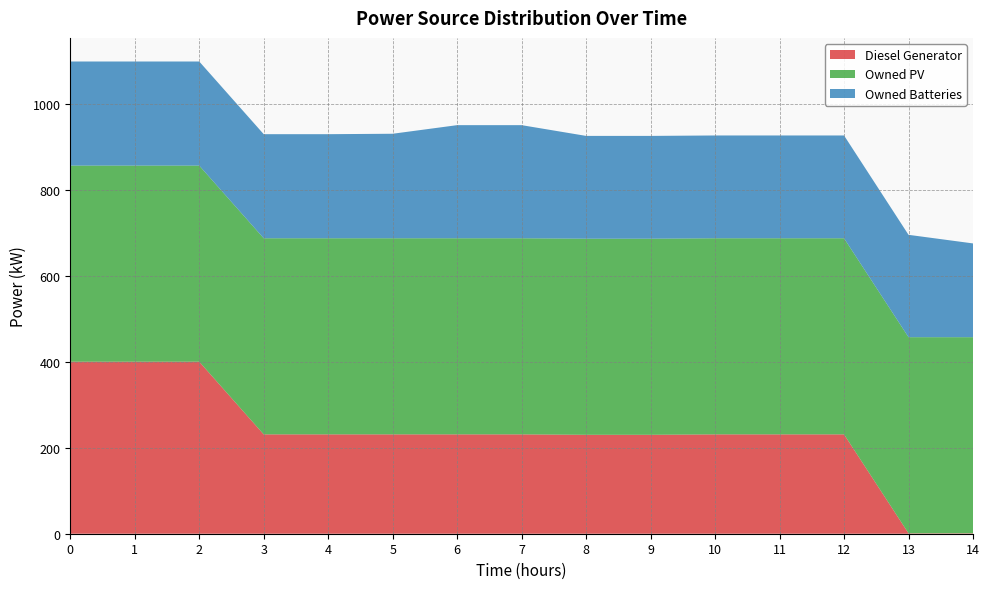

Reading left to right, what are all the values shown in this chart?

Diesel Generator: 400	400	400	231	231	231	231	231	230	230	231	231	231	1	1
Owned PV: 456	456	456	456	456	456	456	456	456	456	456	456	456	456	456
Owned Batteries: 242	242	242	242	242	243	263	263	239	239	239	239	239	238	218